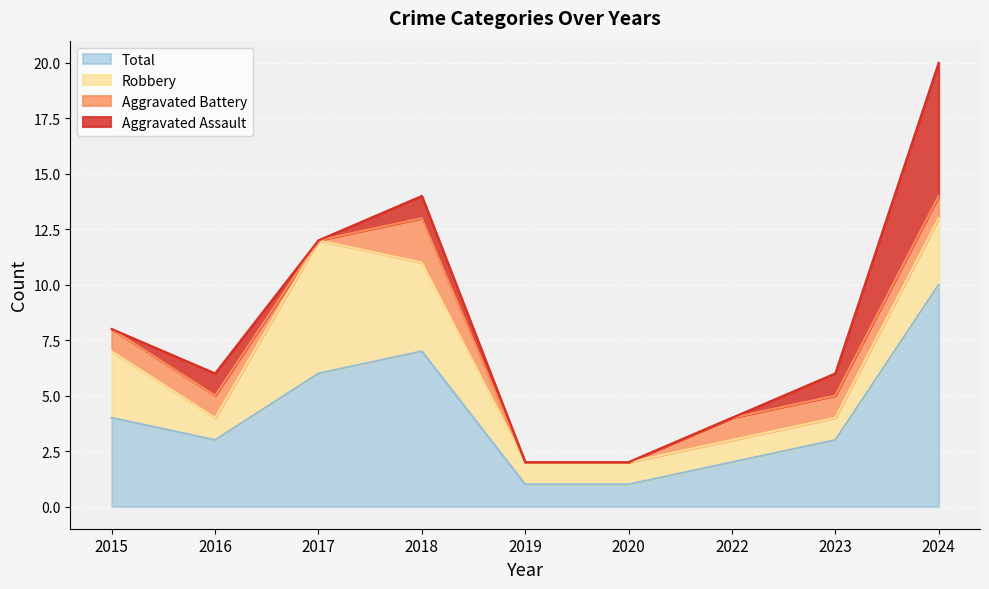

In Total, how many points are lower than both neighbors (excluding endpoints)?

1